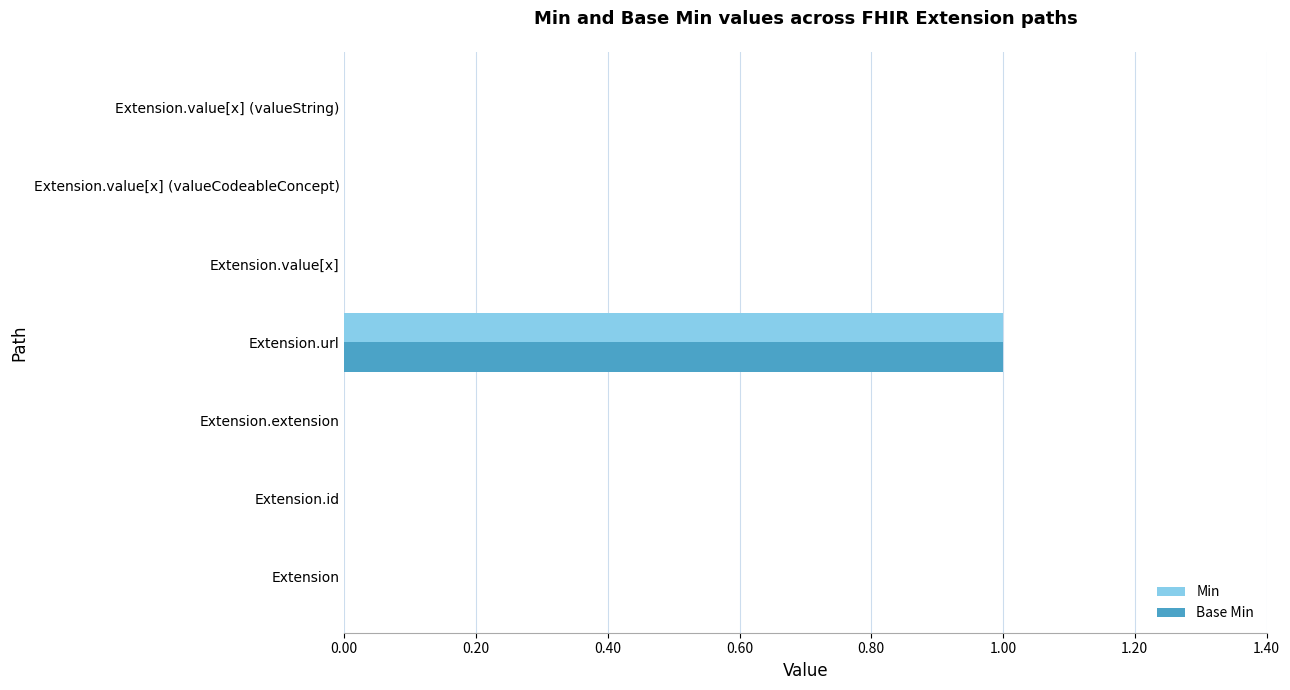

Is it true that Base Min equals 0 at Extension.id?

True